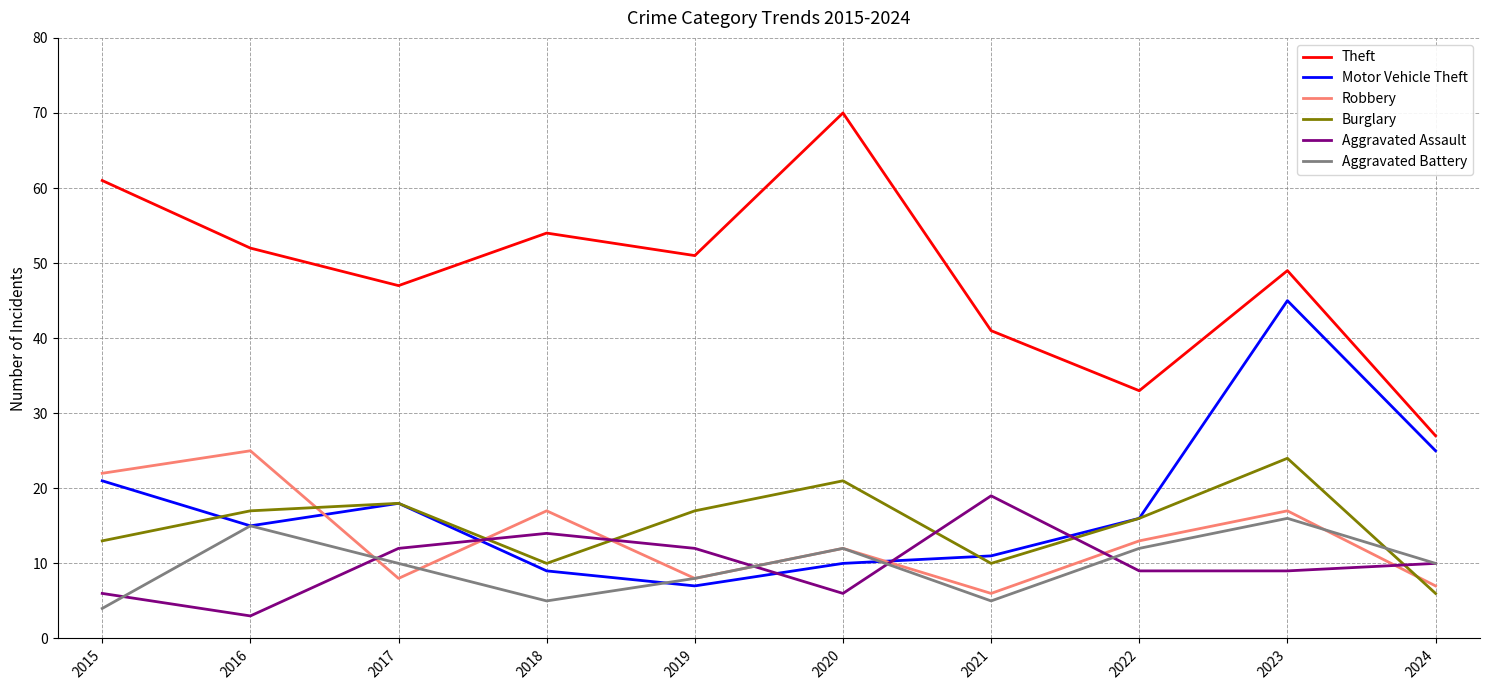

True or false: Aggravated Battery and Theft cross at least once.

False